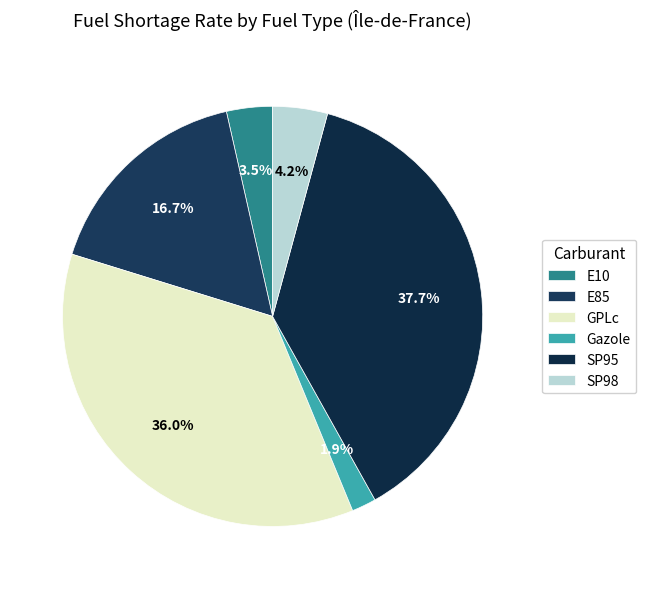

To the nearest percent, what portion does E85 represent?

17%